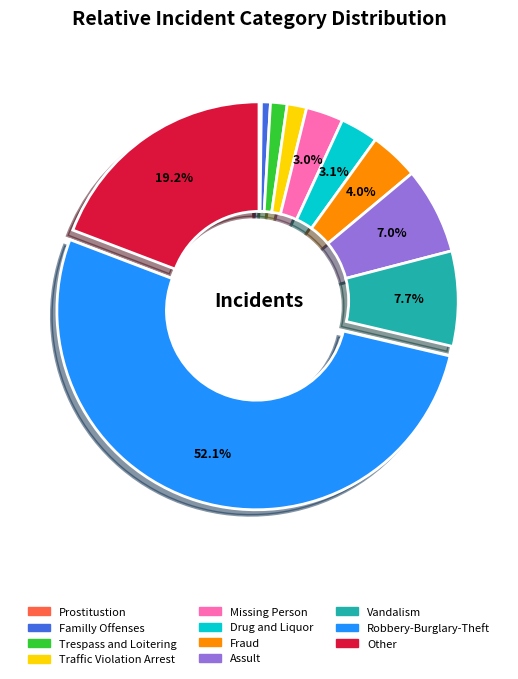

Is Robbery-Burglary-Theft the majority of the pie?

Yes